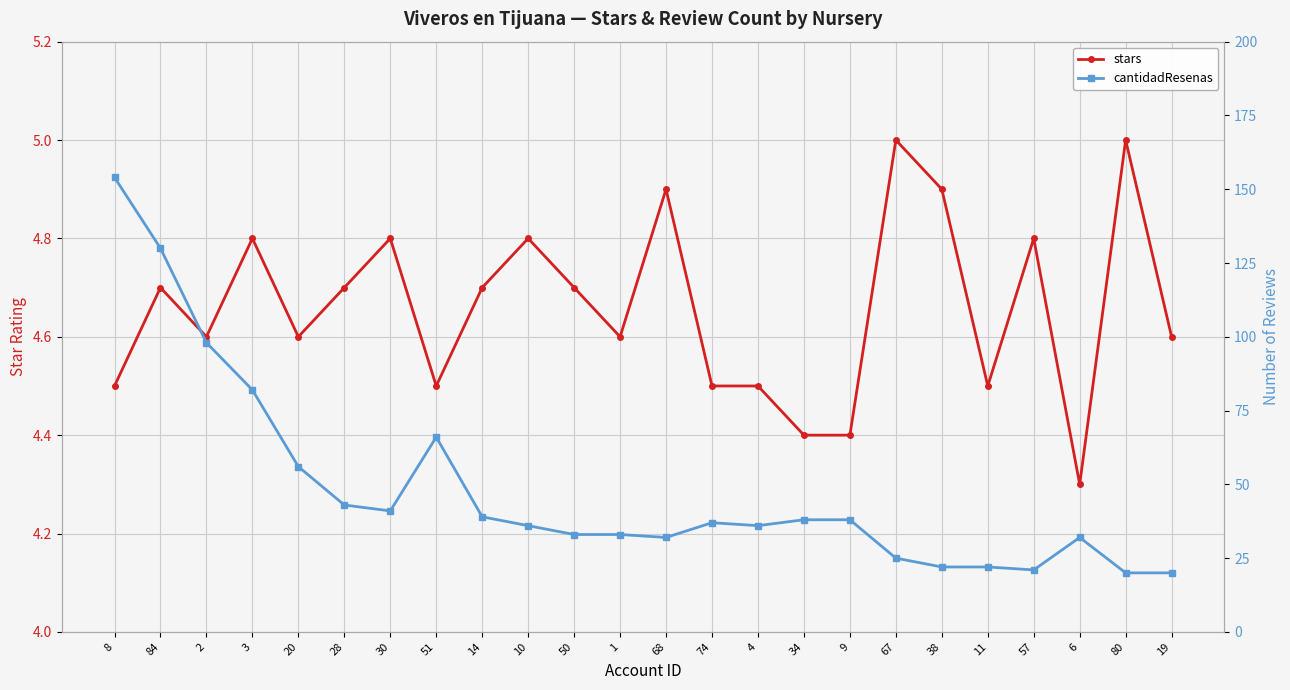

What is the maximum value shown in the chart?

154.0